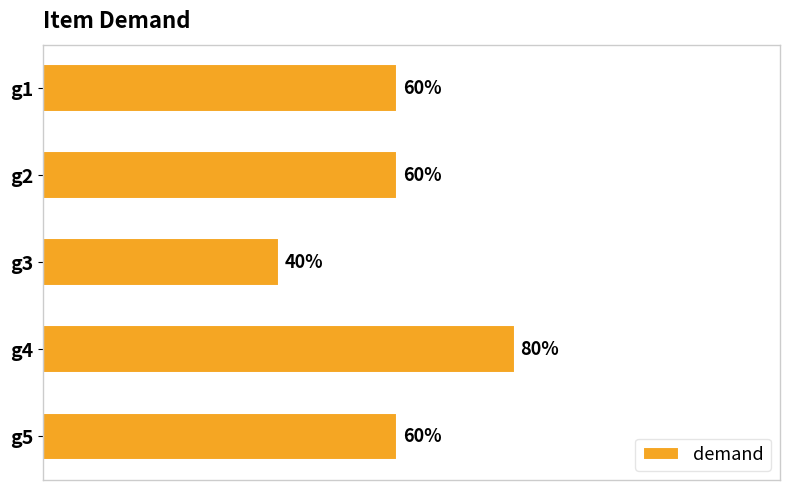

Does the chart contain any negative values?

No